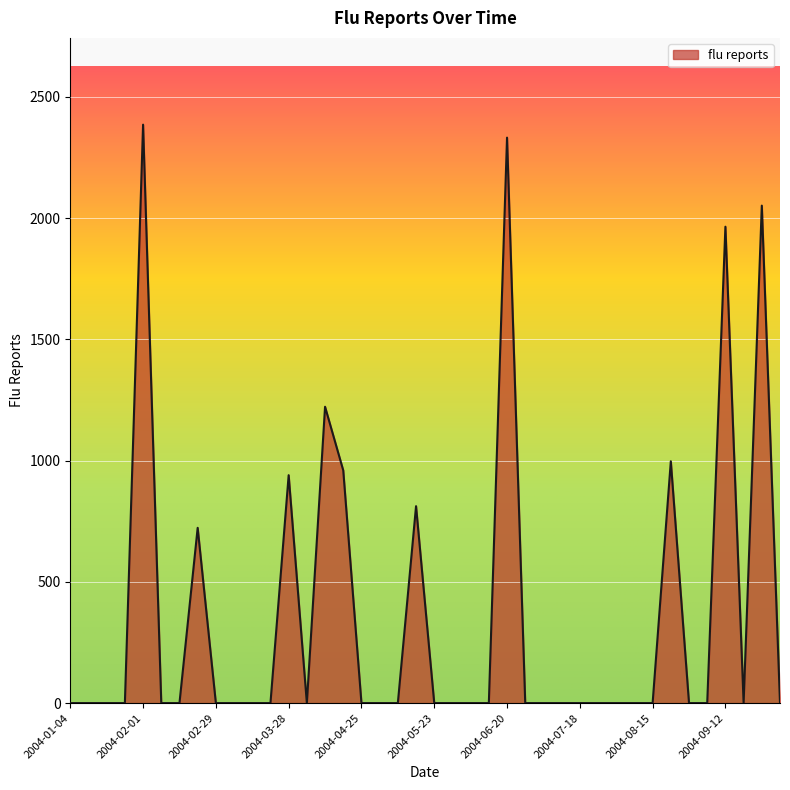

What is the maximum value shown in the chart?

2385.3